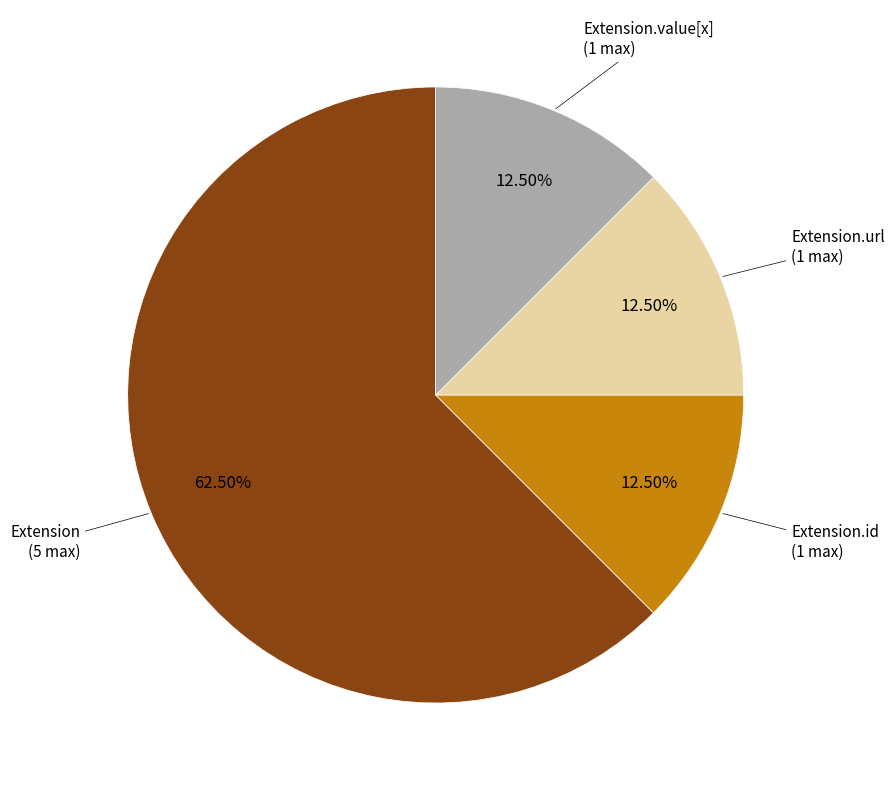

Which category accounts for the majority?

Extension